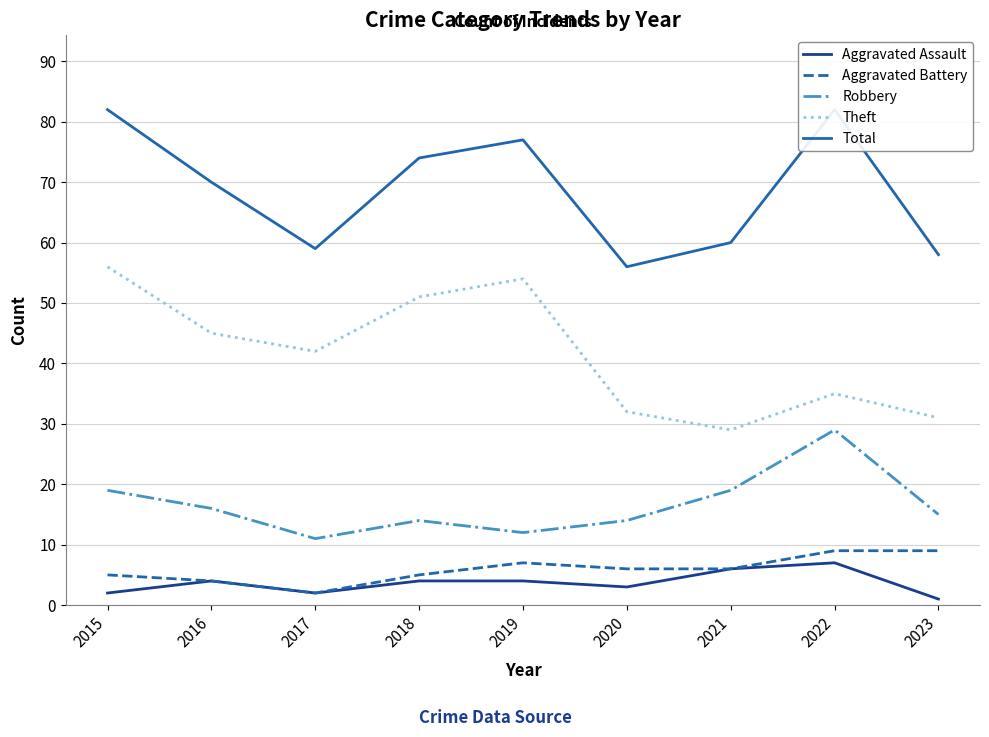

In Total, how many points are higher than both neighbors (excluding endpoints)?

2